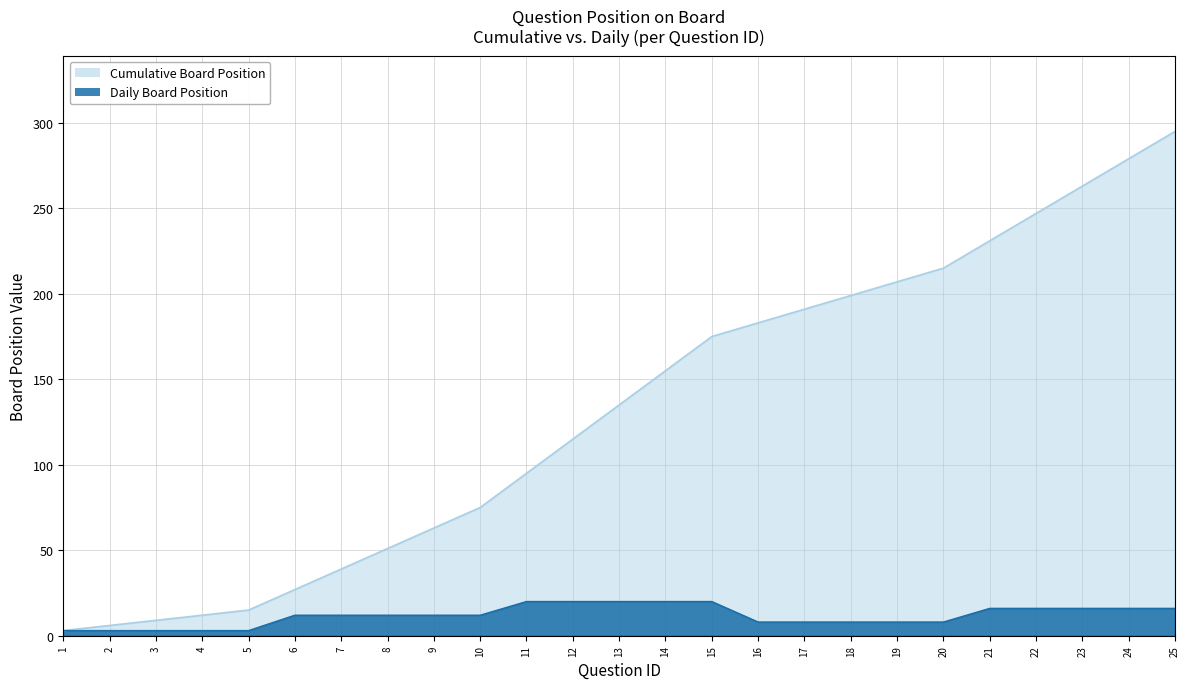

True or false: posicao_tabuleiro and cumulative_posicao intersect in this chart.

False